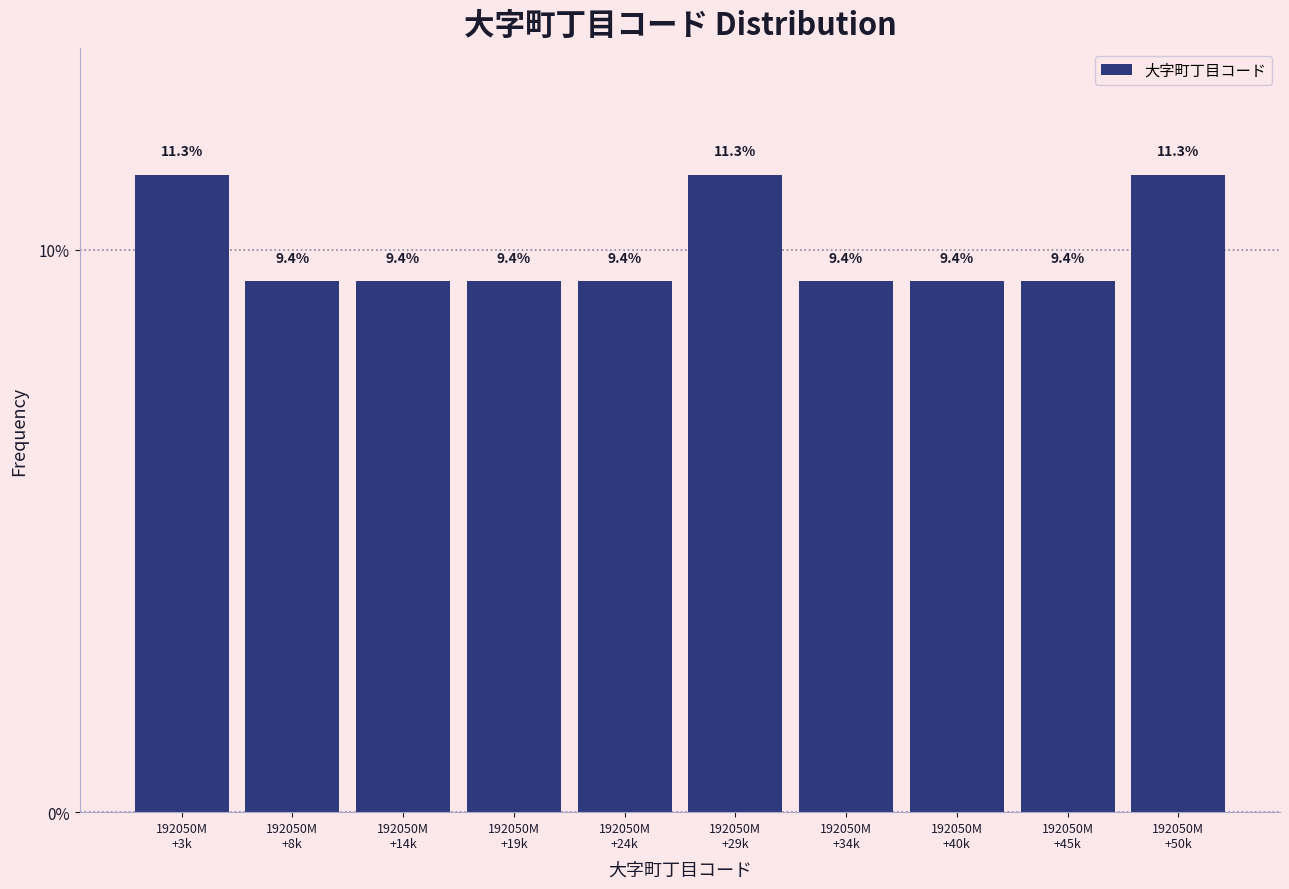

Reading right to left, extract all data points from this chart.

11.3	9.4	9.4	9.4	11.3	9.4	9.4	9.4	9.4	11.3